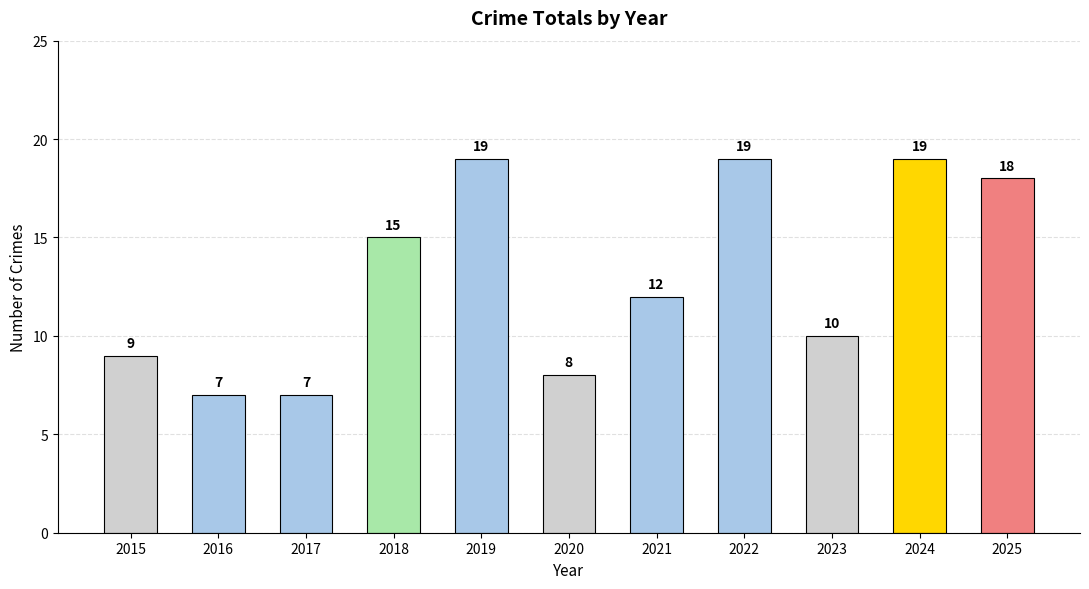

What is the value of the 7th bar from the left?

12